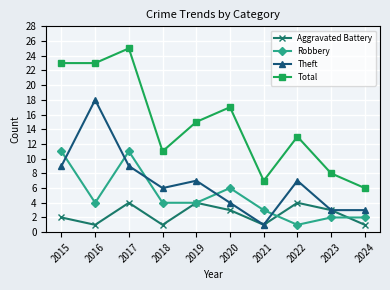

What is the average value of the Aggravated Battery series?

2